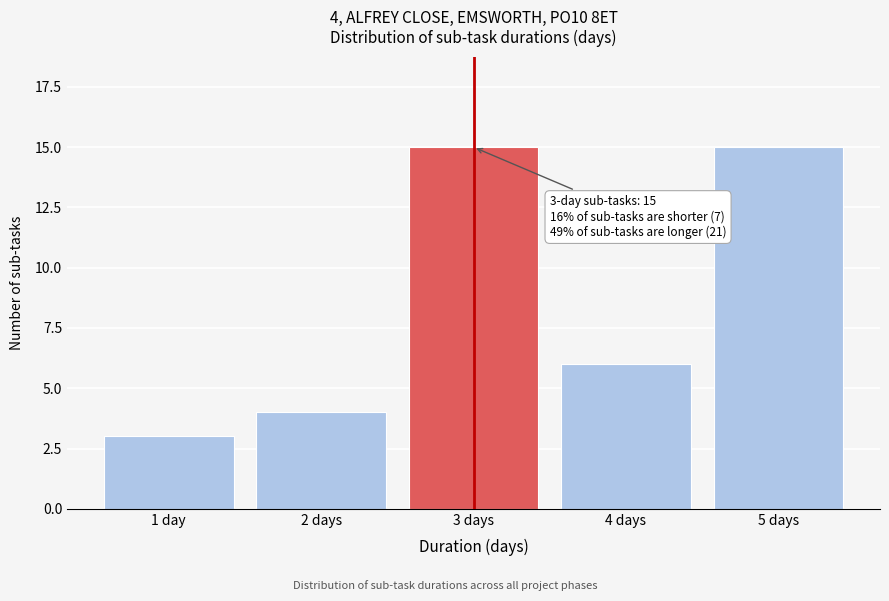

Reading right to left, list all the values displayed in this chart.

5 days=15	4 days=6	3 days=15	2 days=4	1 day=3